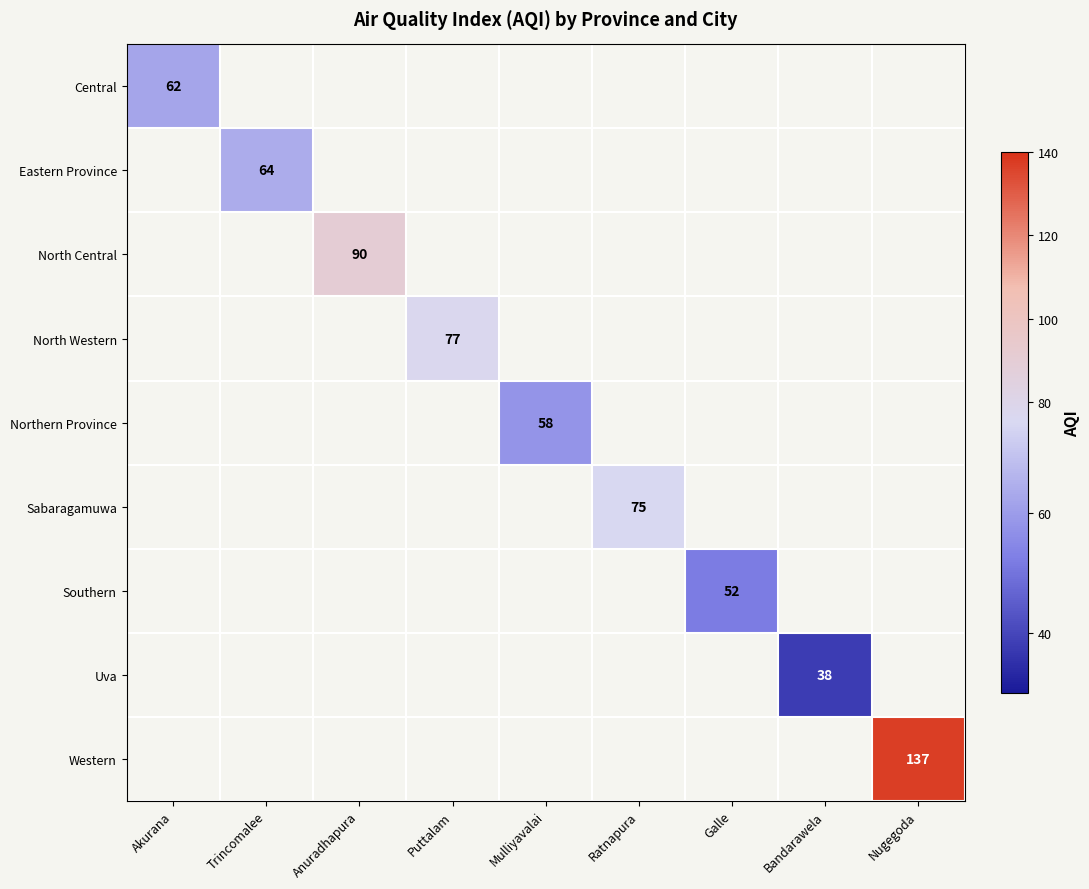

True or false: Western has a value of 51 at Nugegoda.

False